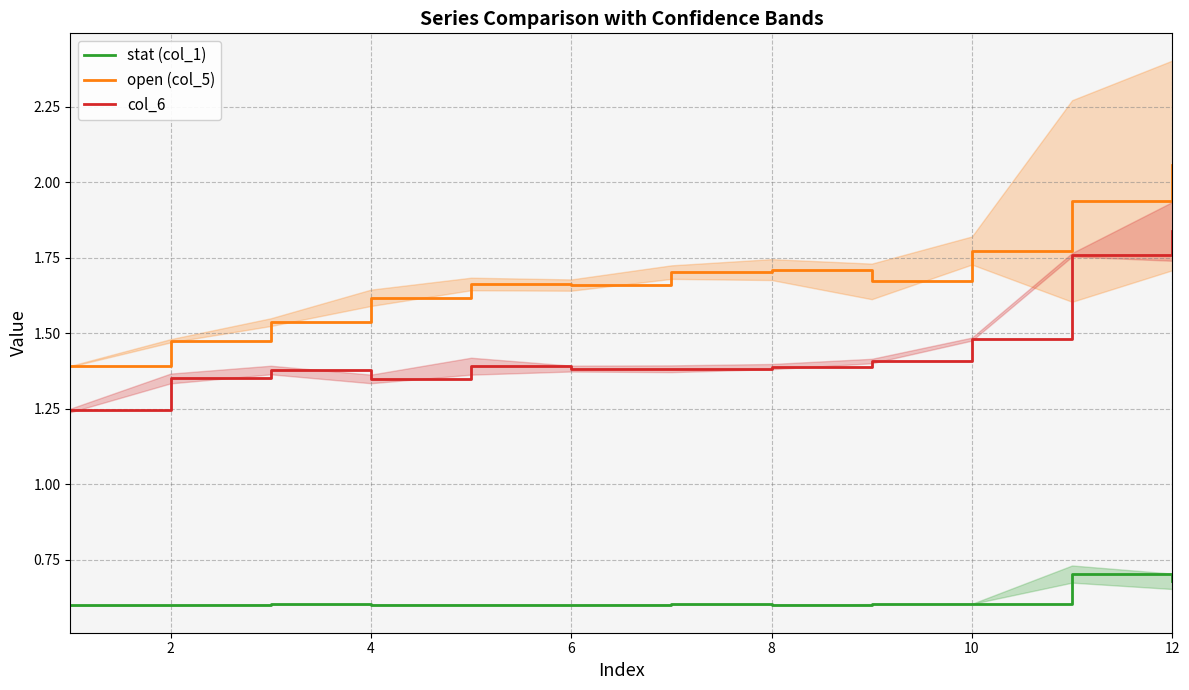

True or false: col_6 and stat (col_1) cross at least once.

False